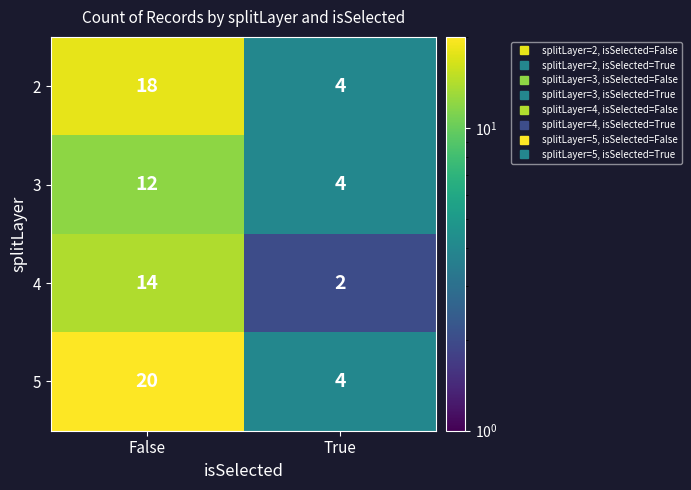

Reading left to right, list all the values displayed in this chart.

2: False=18	True=4
3: False=12	True=4
4: False=14	True=2
5: False=20	True=4